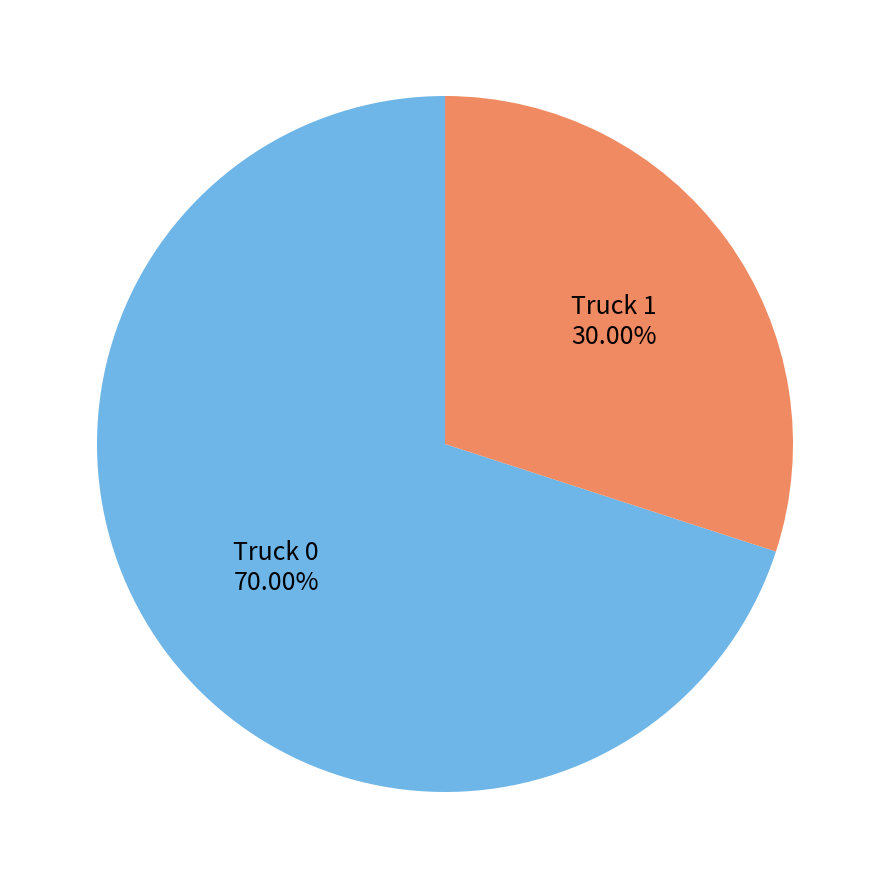

True or false: Truck 1 accounts for 30% of the total.

True